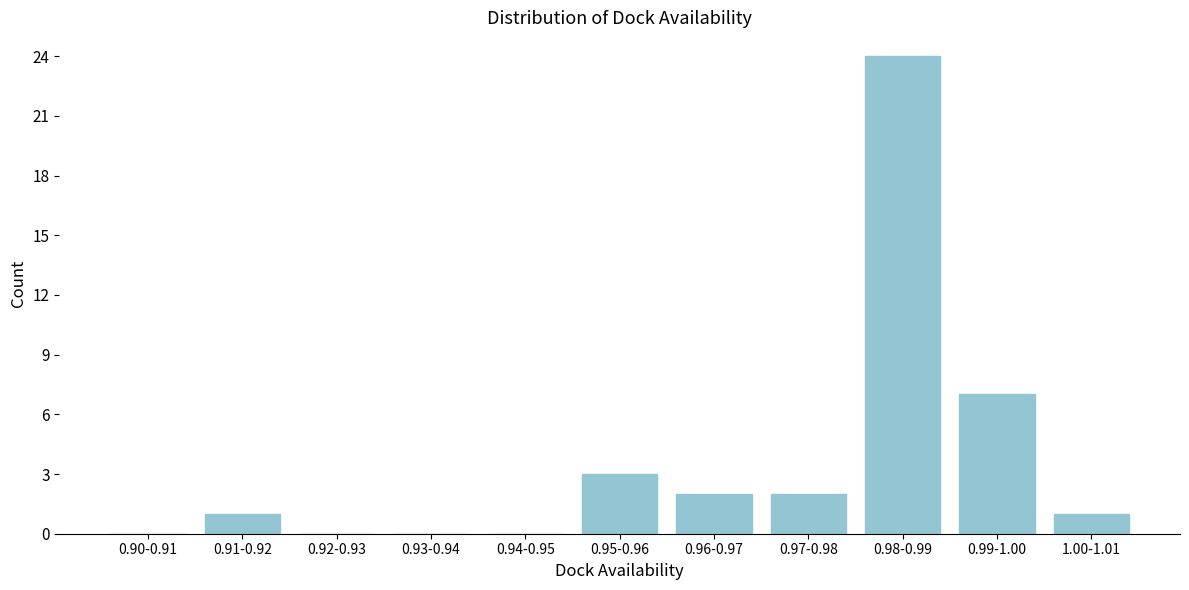

Reading left to right, extract all data points from this chart.

0.90-0.91=0	0.91-0.92=1	0.92-0.93=0	0.93-0.94=0	0.94-0.95=0	0.95-0.96=3	0.96-0.97=2	0.97-0.98=2	0.98-0.99=24	0.99-1.00=7	1.00-1.01=1